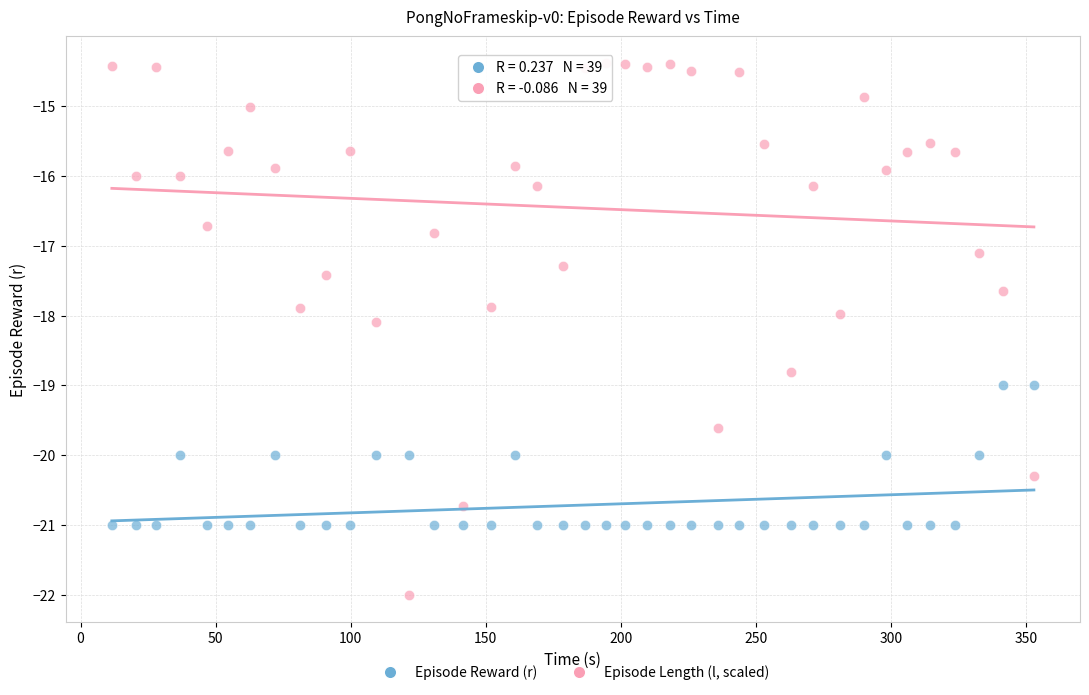

Which series contains the lowest Y value?

Episode Length (l, scaled)